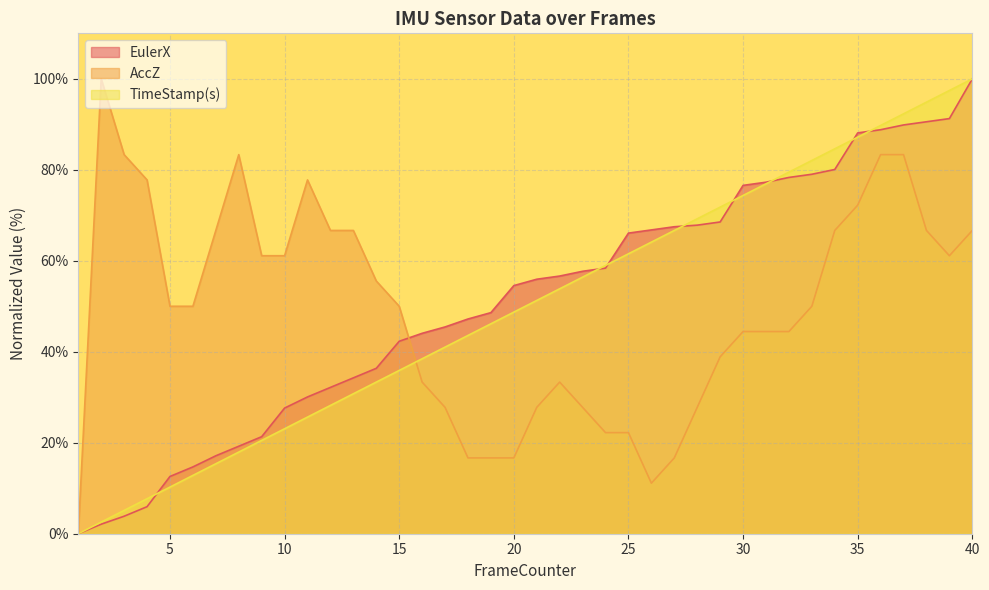

Which series changed the most between 24 and 34?

AccZ